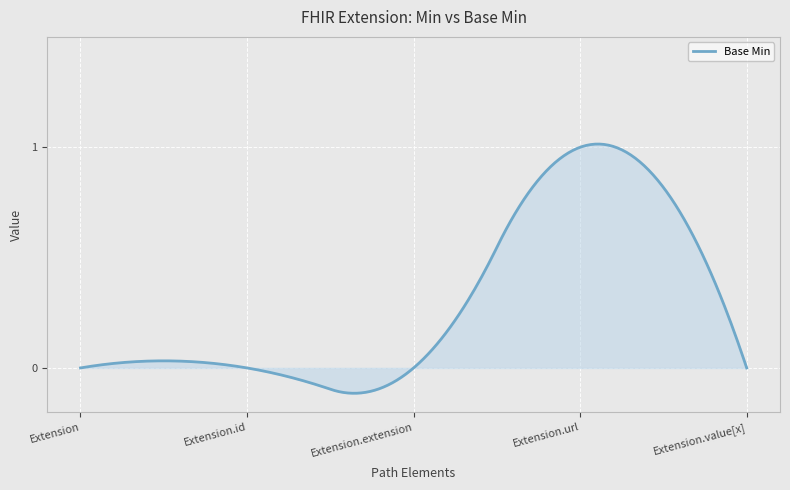

Count the number of categories in the chart.

300